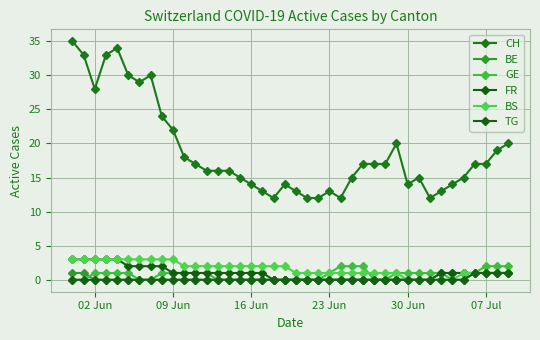

How many data points does each series have?

40